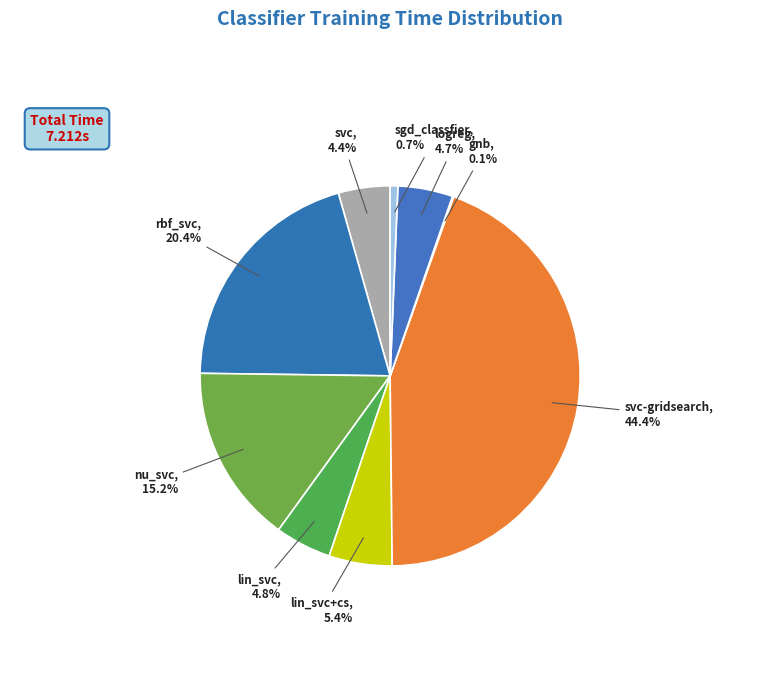

Is there any slice that represents more than half of the pie?

No